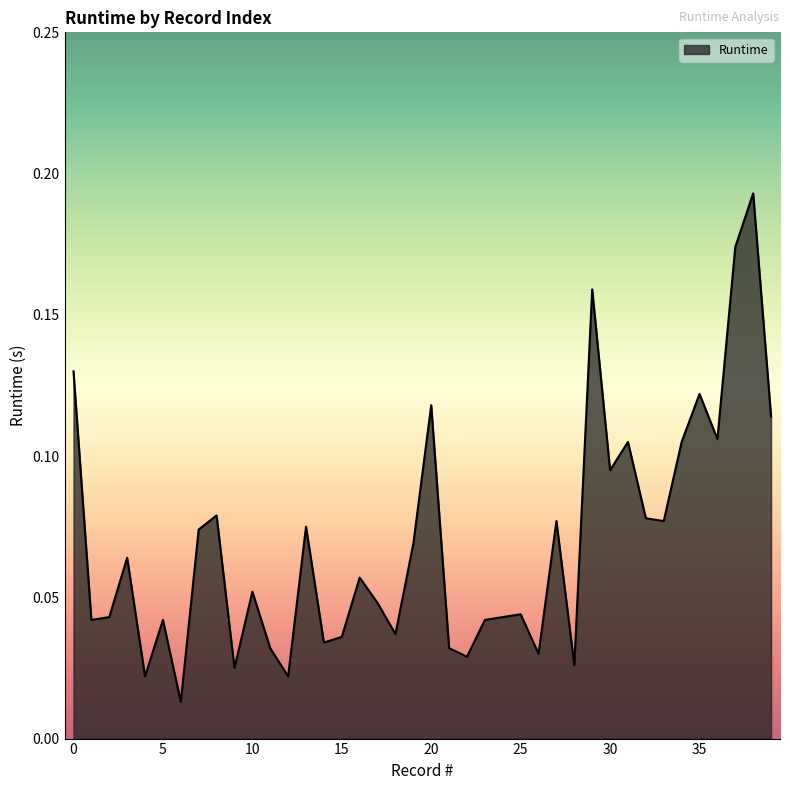

What is the difference between the maximum and minimum values?

0.2